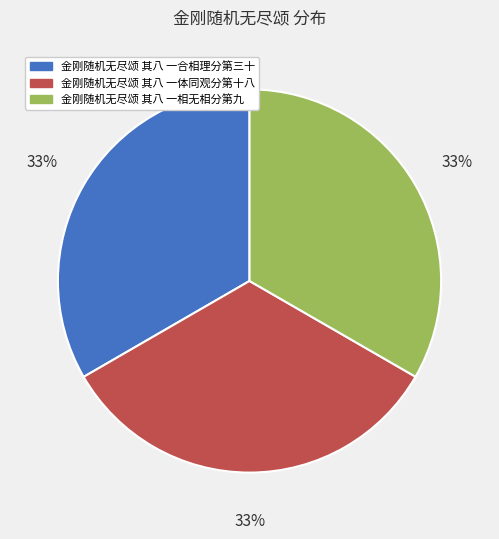

What is the ratio of the value at 金刚随机无尽颂 其八 一合相理分第三十 to the value at 金刚随机无尽颂 其八 一体同观分第十八?

1.0